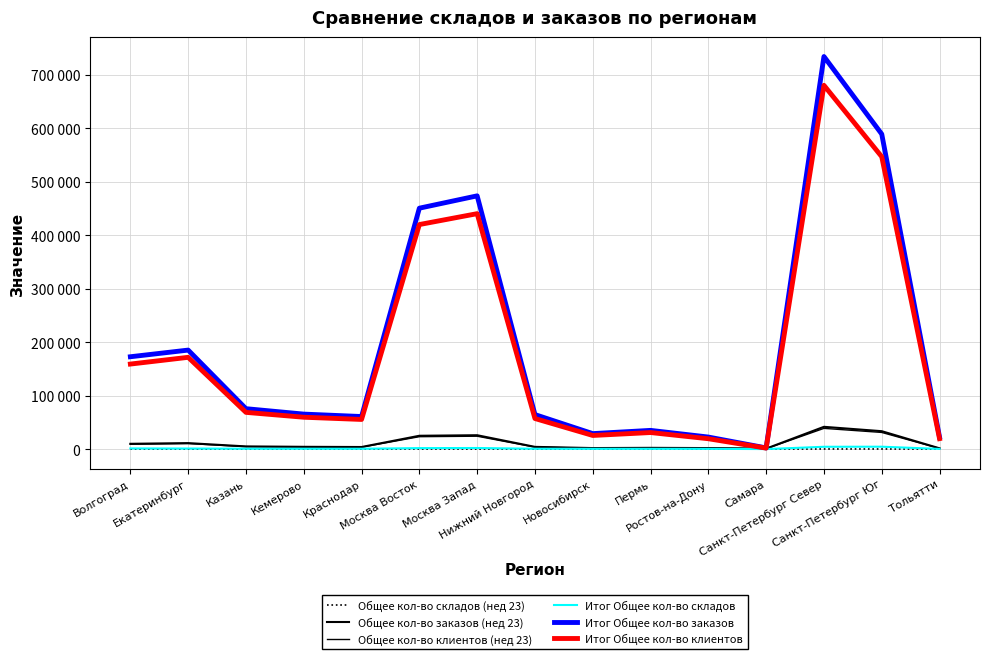

Is this an area chart (filled region under the line)?

No